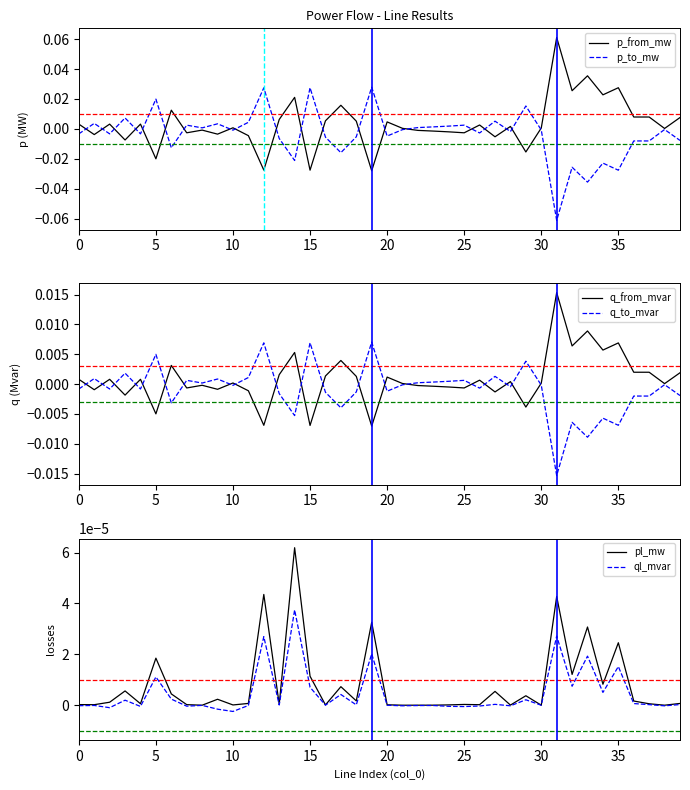

In q_from_mvar, how many points are lower than both neighbors (excluding endpoints)?

14